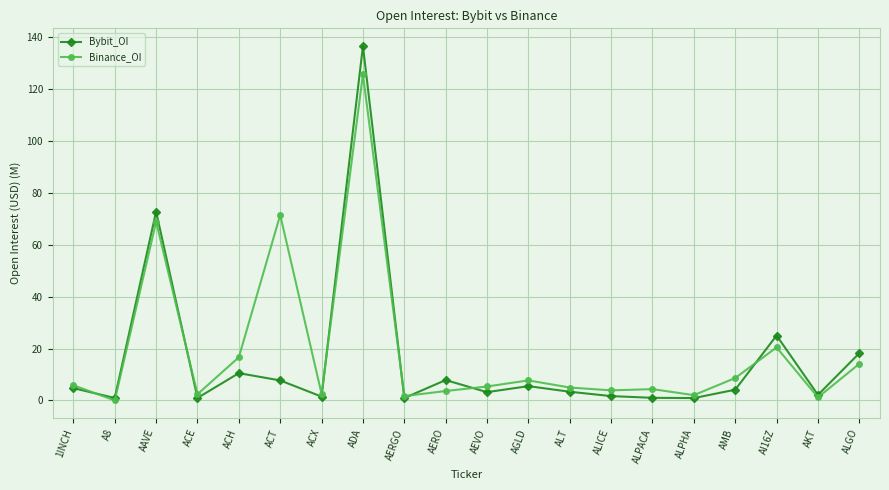

What is the highest value of the Binance_OI series?

125.6